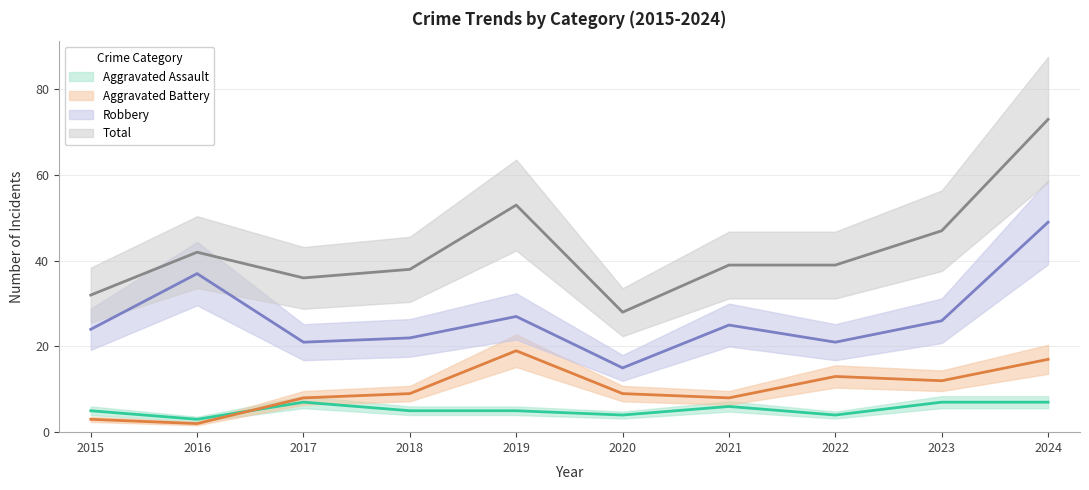

What is the value of the Aggravated Battery point at the 4th from the left?

9